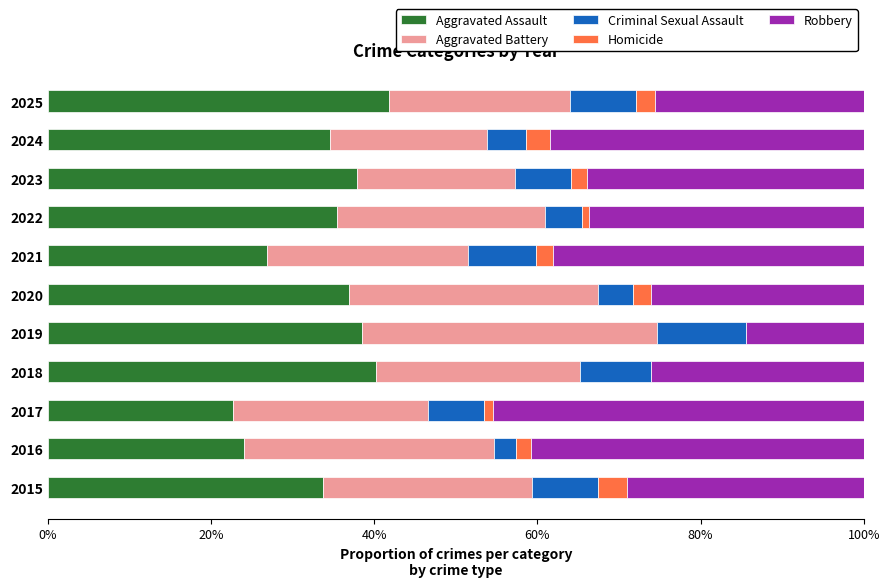

What is the total value across all series at 2021?

100.0